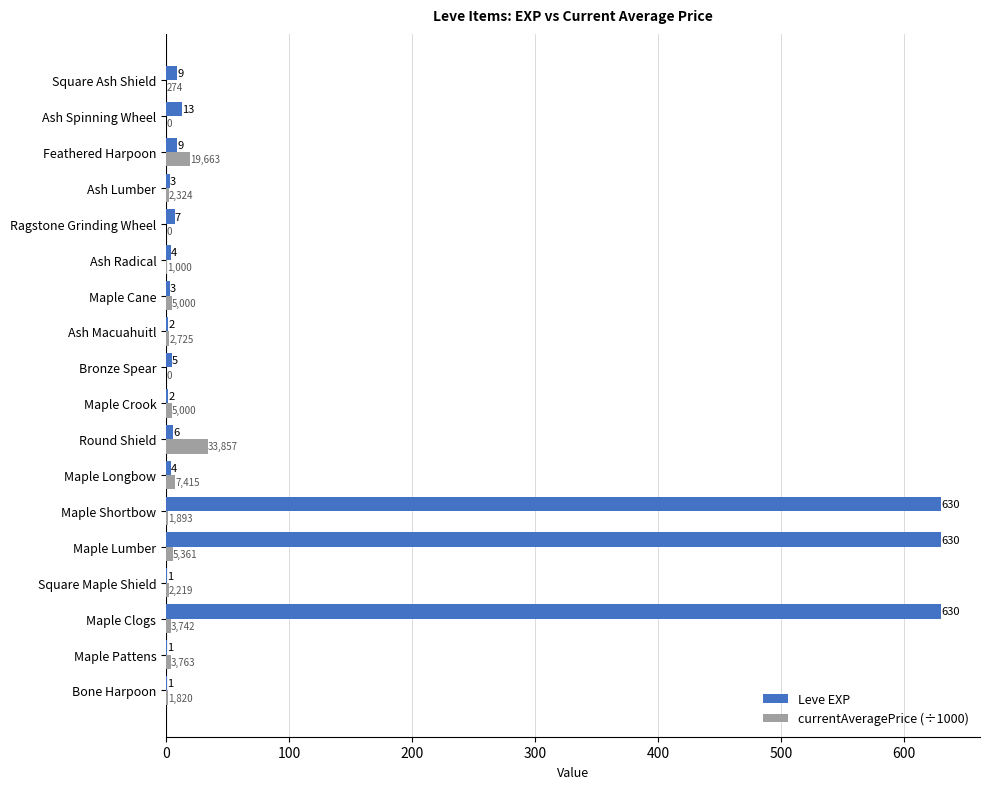

Between Maple Clogs and Square Ash Shield, which series saw the biggest shift?

Leve EXP